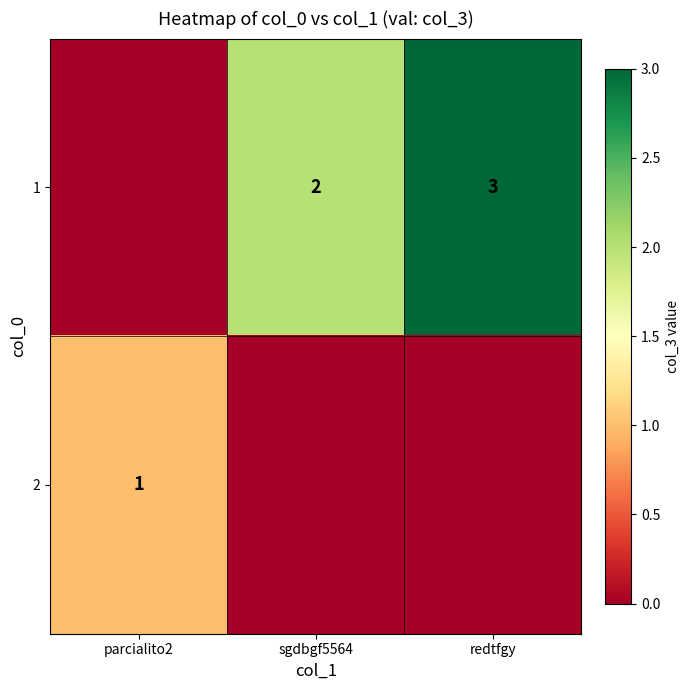

Which category has the highest value across all series?

redtfgy